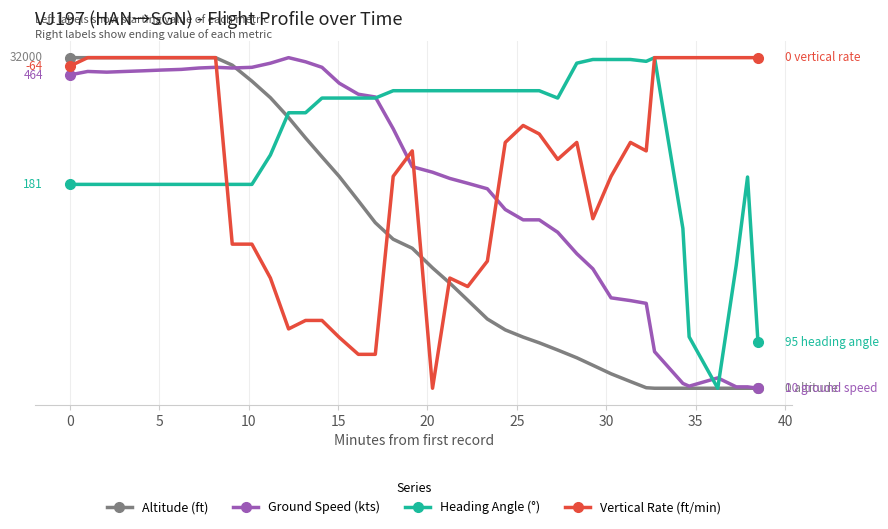

List the series in order of their peak value, highest first.

Altitude (ft), Ground Speed (kts), Heading Angle (°), Vertical Rate (ft/min)